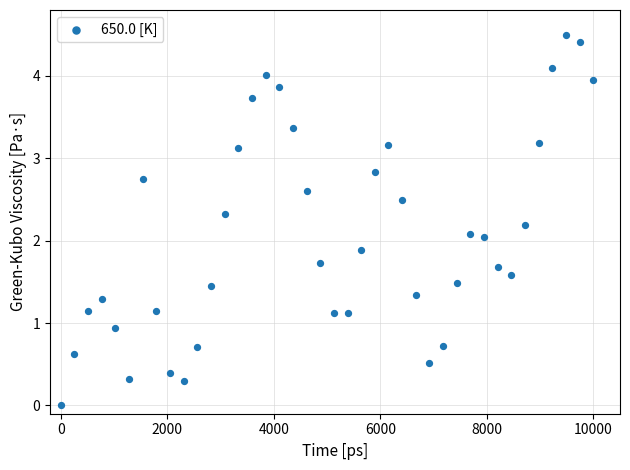

What is the range of Y values (max minus min)?

4.5